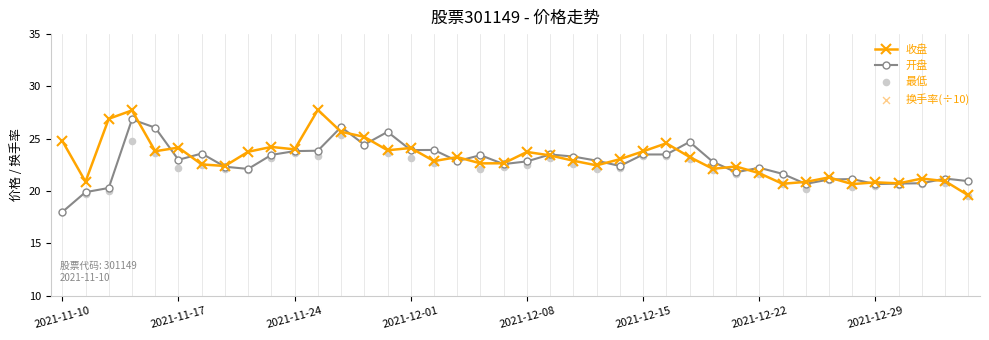

At how many categories does at least one series exceed 8?

40